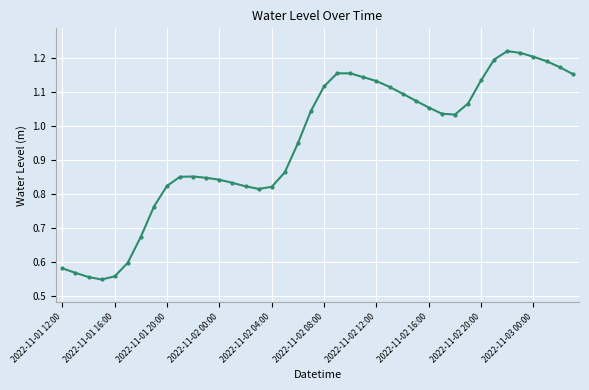

What is the sum of all values?

37.9